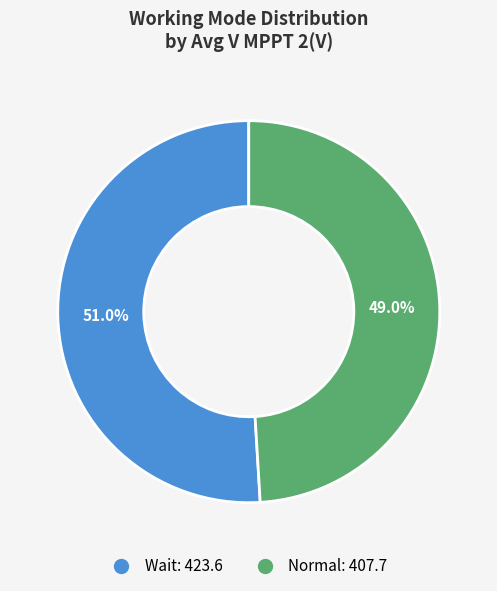

Combined, what portion of the pie is Normal and Wait?

100.0%